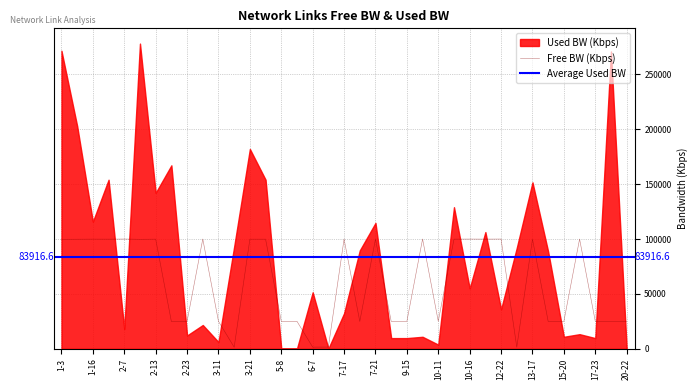

The value of Free BW (Kbps) at 2-7 is 99981.9. True or false?

True